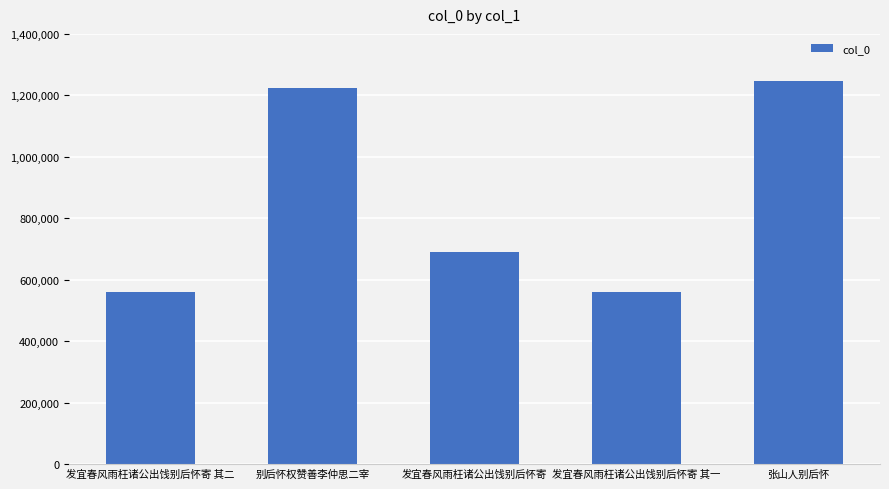

What is the value of the 1st bar from the left?

561024